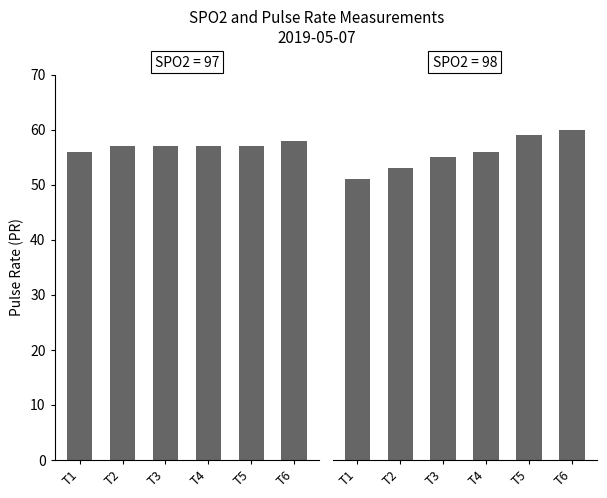

What is the minimum value shown in the chart?

51